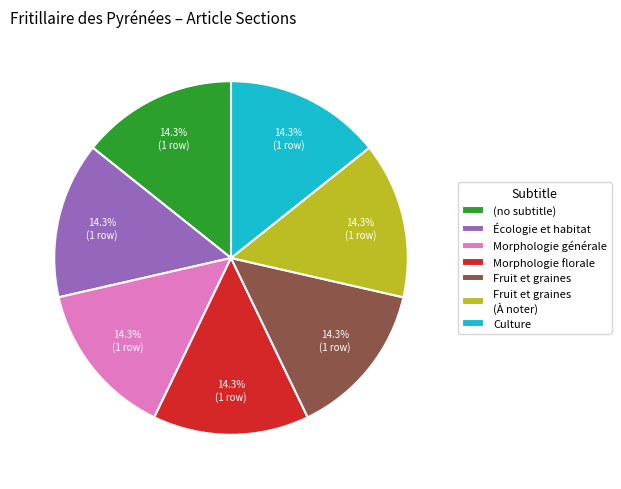

Combined, do Morphologie générale and Écologie et habitat account for over 50%?

No